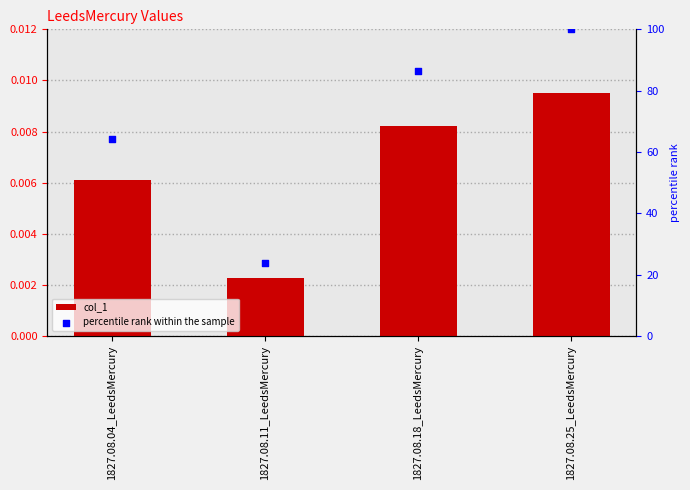

Which series has the largest total across all categories?

percentile rank within the sample